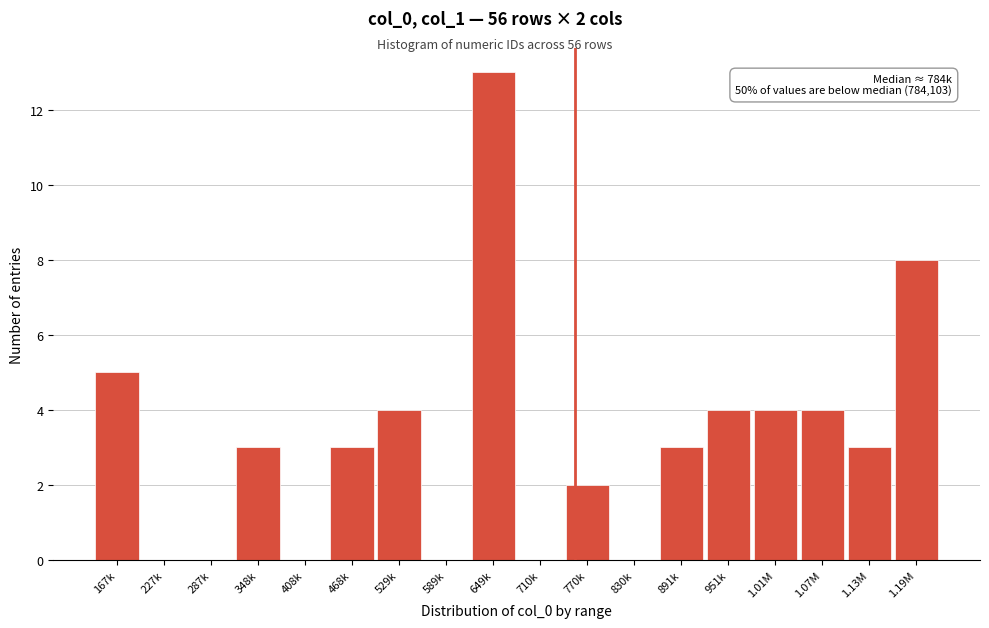

Reading left to right, what are all the values shown in this chart?

167k=5	227k=0	287k=0	348k=3	408k=0	468k=3	529k=4	589k=0	649k=13	710k=0	770k=2	830k=0	891k=3	951k=4	1.01M=4	1.07M=4	1.13M=3	1.19M=8